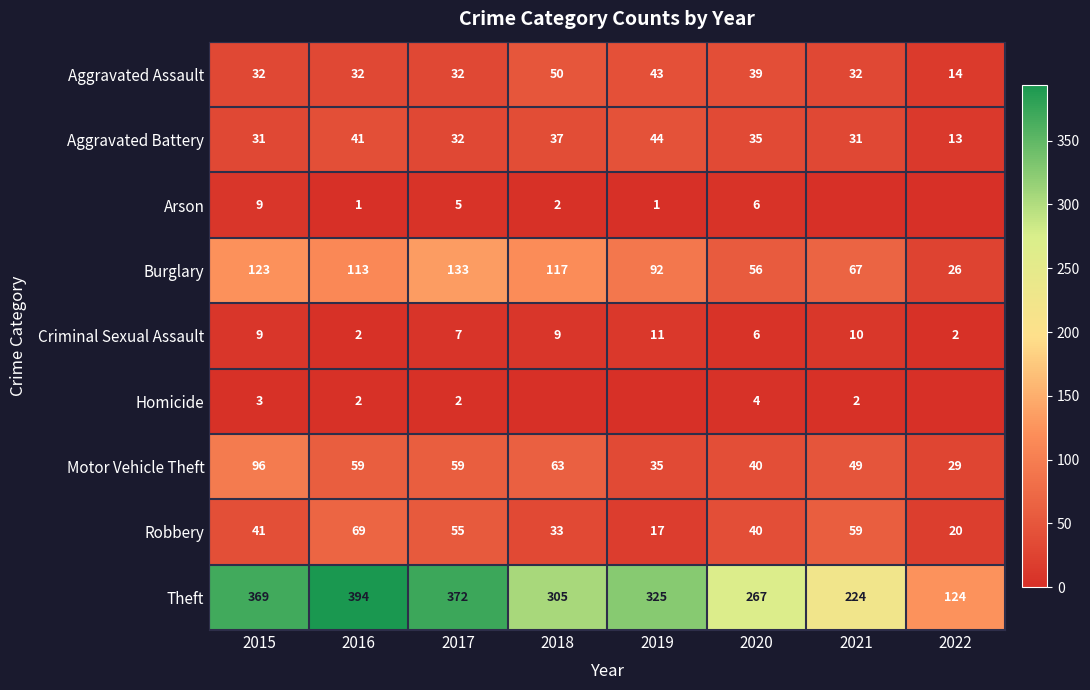

At how many categories does at least one series exceed 212?

7